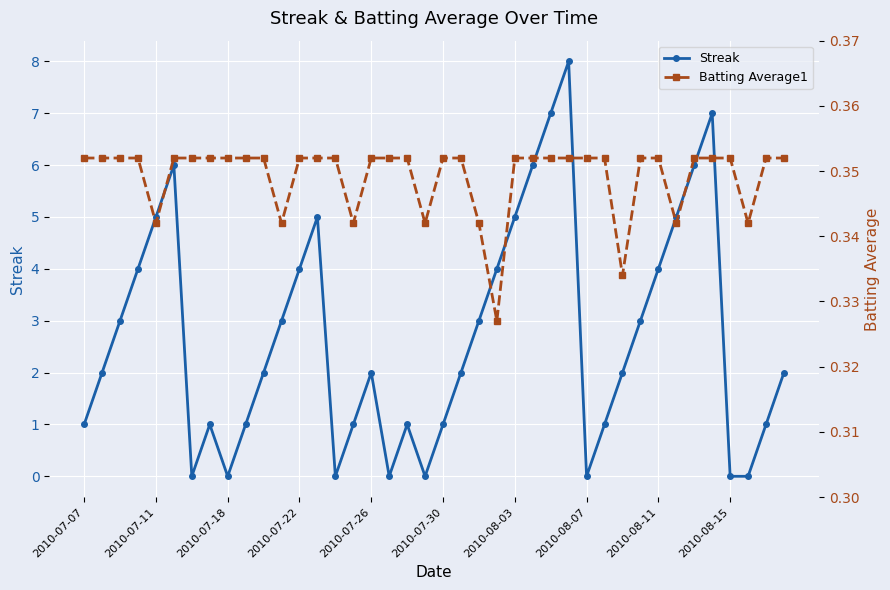

True or false: Streak and Batting Average1 intersect in this chart.

True